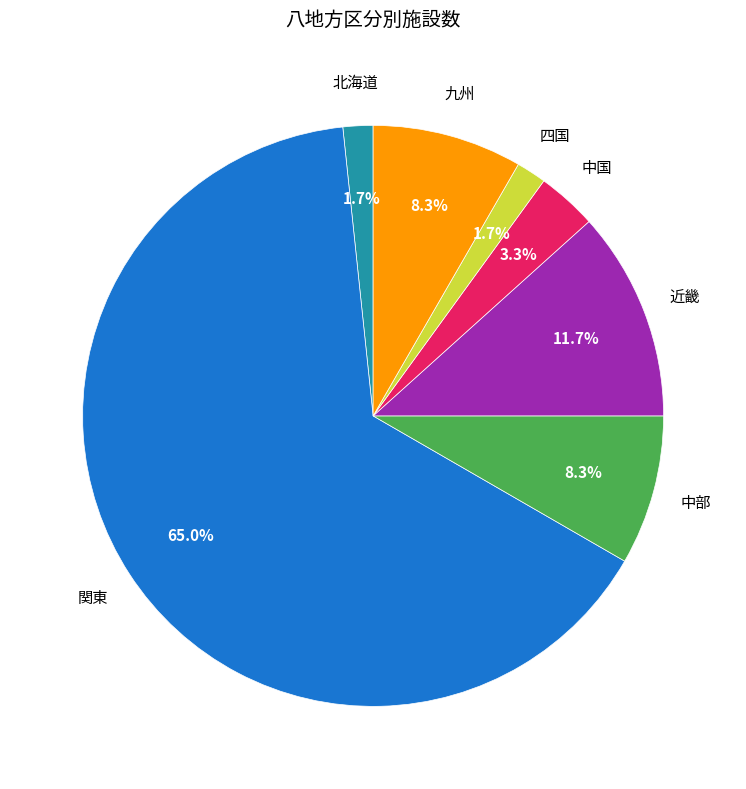

The 中国 slice represents 3% of the pie. True or false?

True